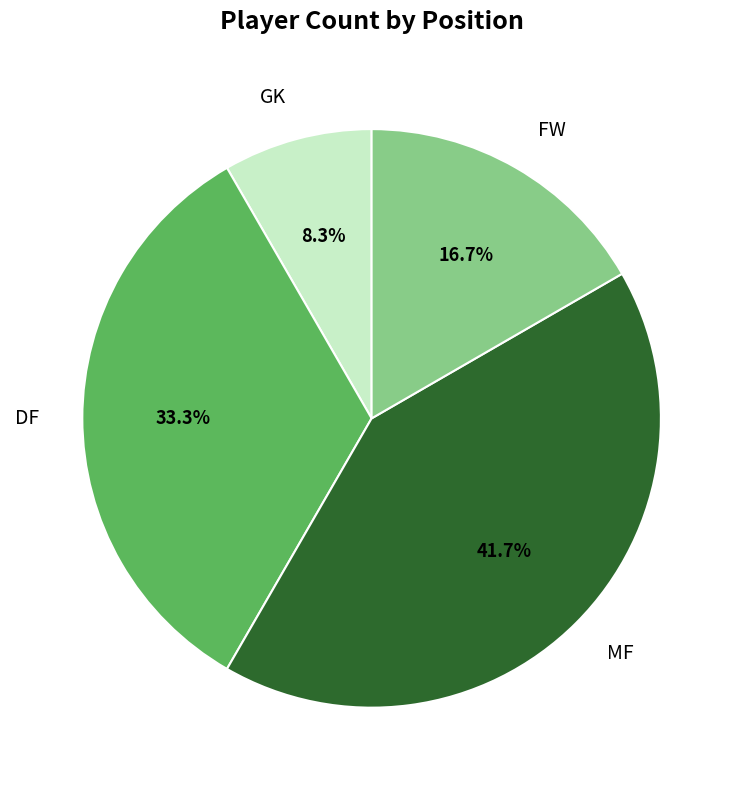

Is there any slice that represents more than half of the pie?

No